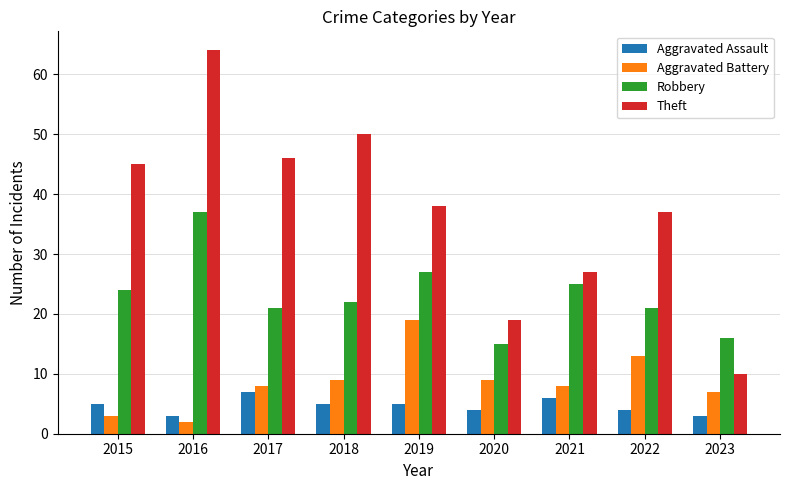

What is the spread (max minus min) of values at 2015?

42